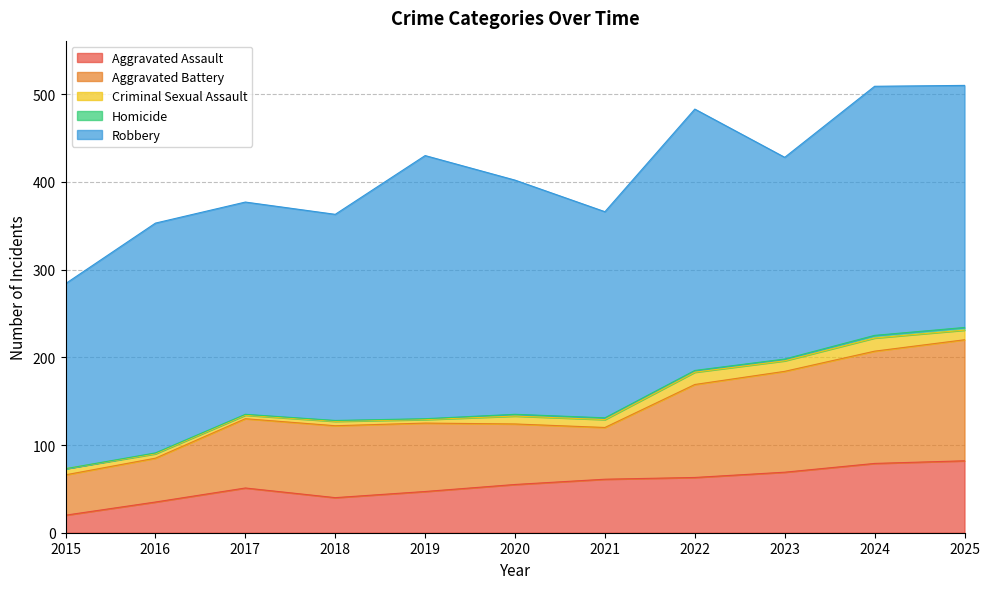

What is the maximum value shown in the chart?

300